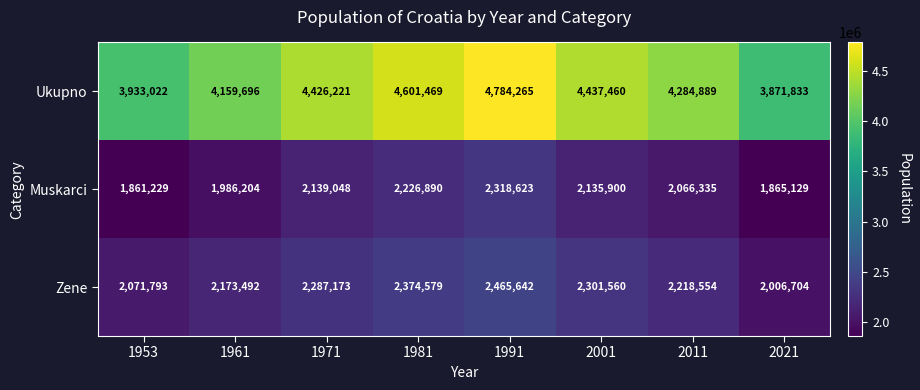

Reading right to left, list all the values displayed in this chart.

Ukupno: 3871833	4284889	4437460	4784265	4601469	4426221	4159696	3933022
Muskarci: 1865129	2066335	2135900	2318623	2226890	2139048	1986204	1861229
Zene: 2006704	2218554	2301560	2465642	2374579	2287173	2173492	2071793